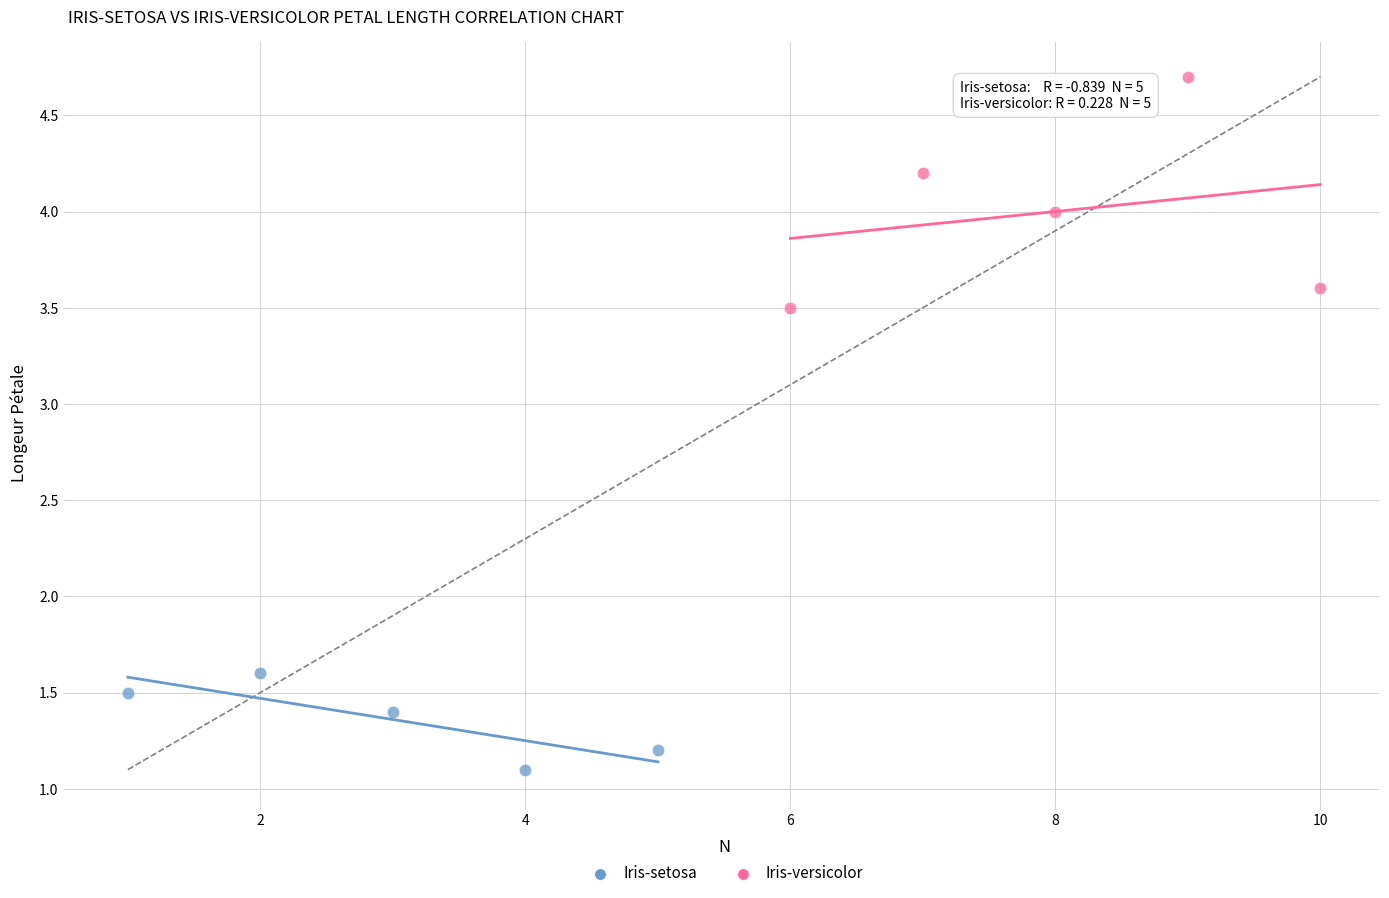

Which series contains the highest Y value?

Iris-versicolor